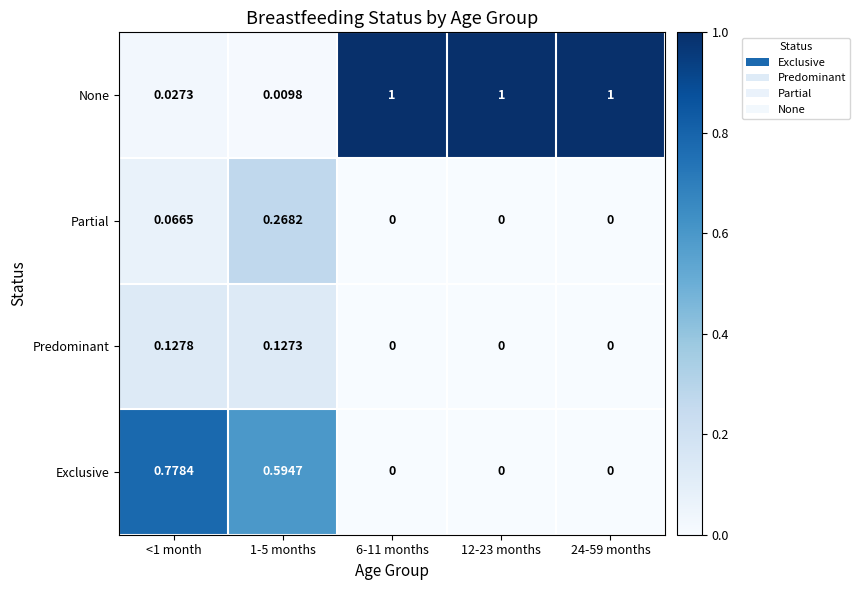

Count the number of data series in this chart.

4